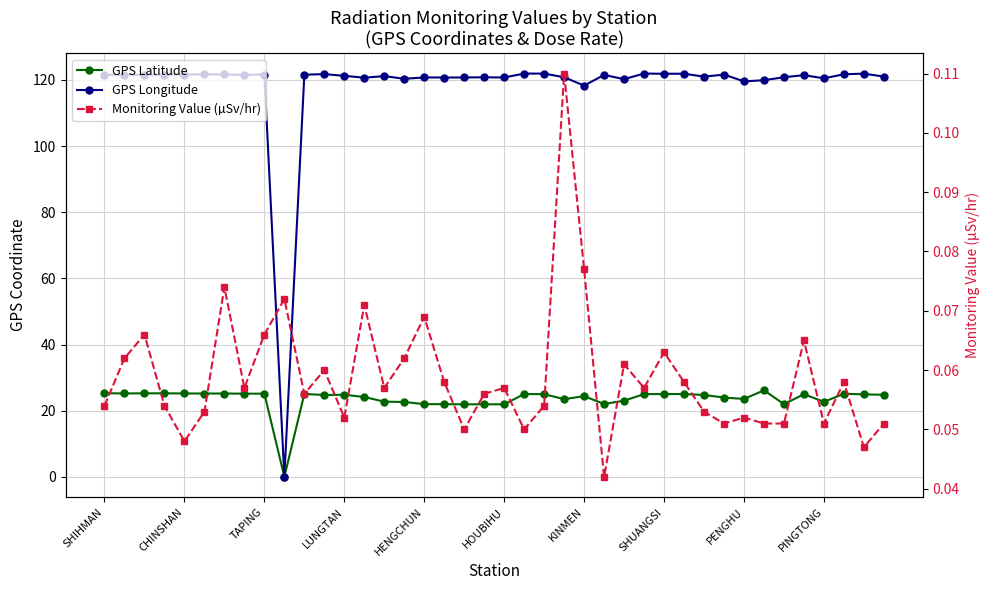

Between 23 and 36, which series saw the biggest shift?

GPS Latitude